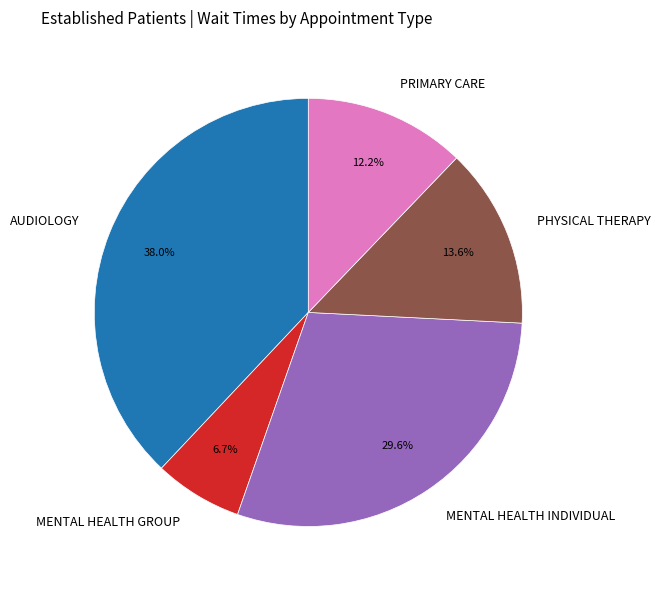

Is the sum of AUDIOLOGY and MENTAL HEALTH INDIVIDUAL greater than half?

Yes